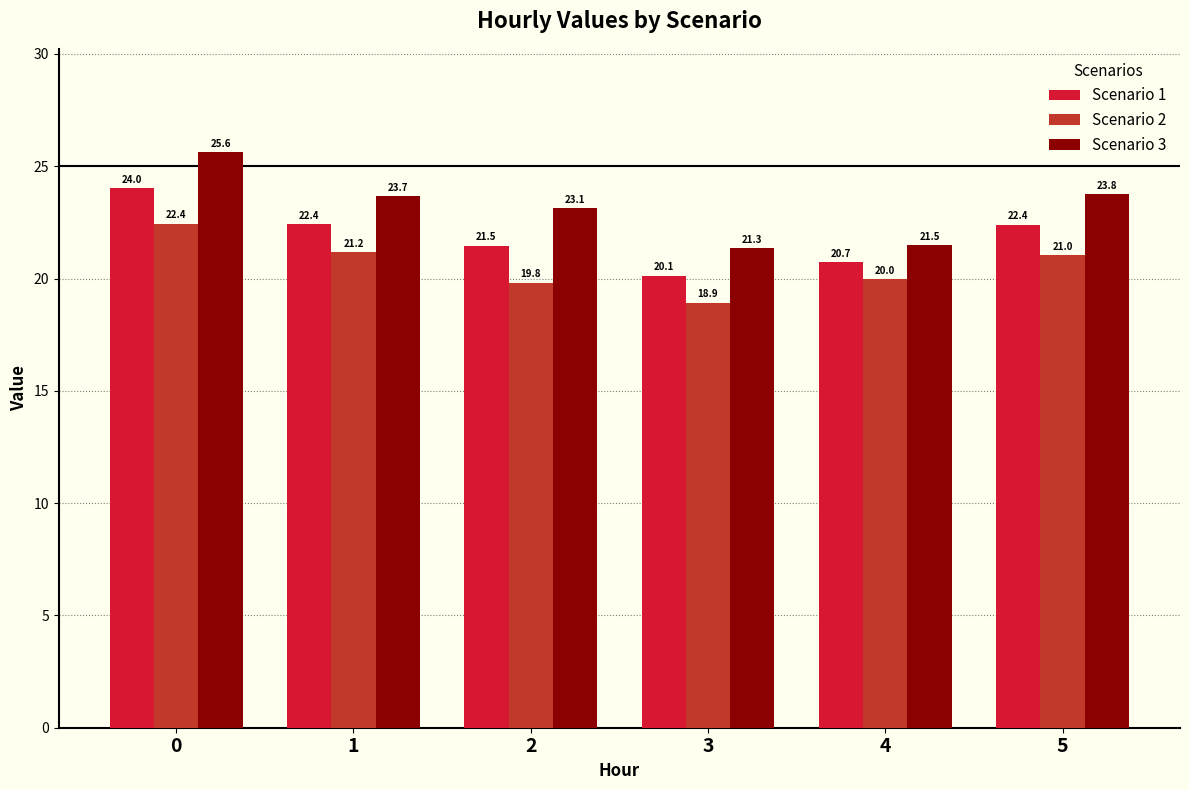

What is the spread (max minus min) of values at 2?

3.3